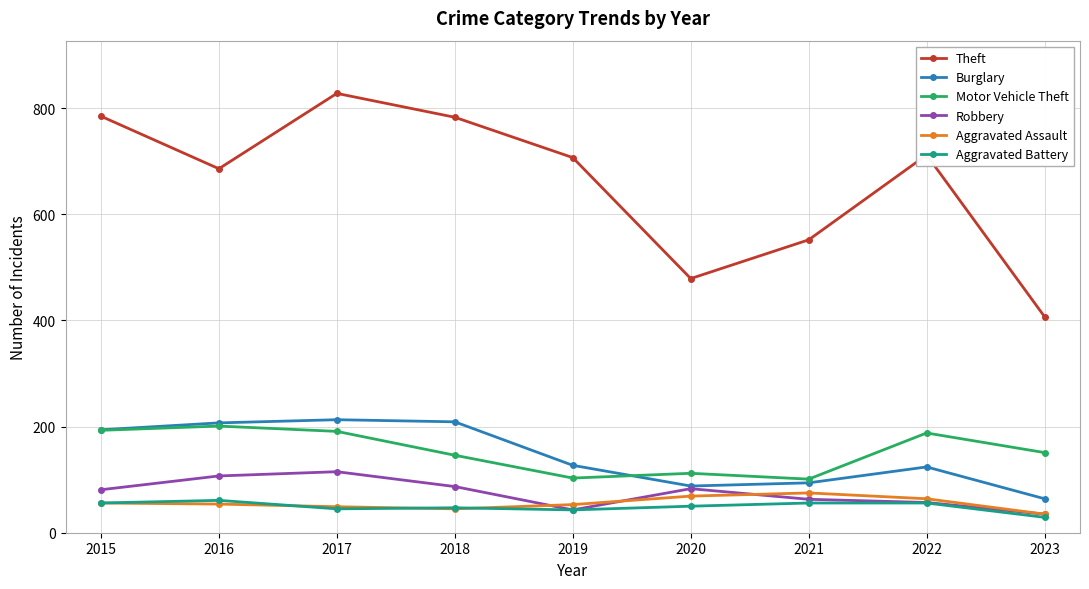

True or false: Robbery has more than 0 points higher than both neighbors.

True